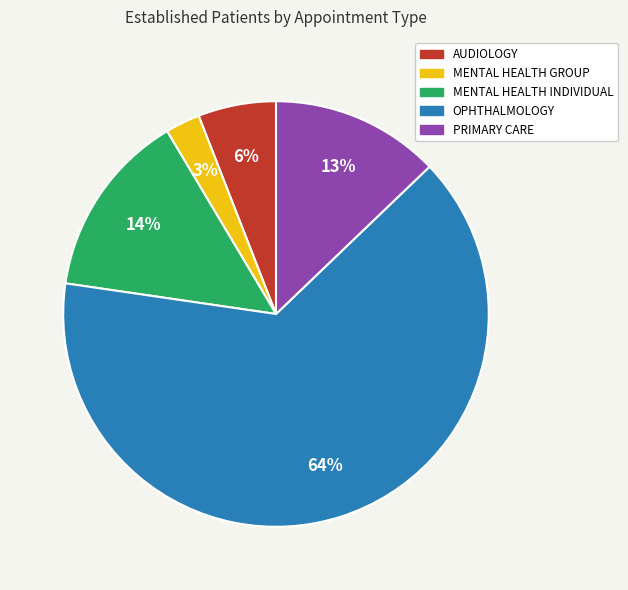

To the nearest percent, what is the average slice percentage?

20%